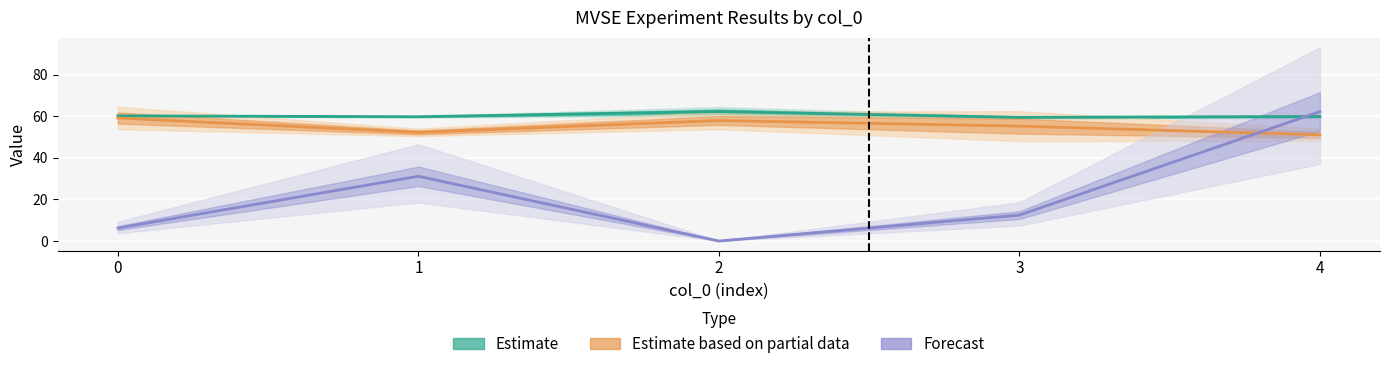

What is the value of the avg_loss point at the 4th from the left?

55.2